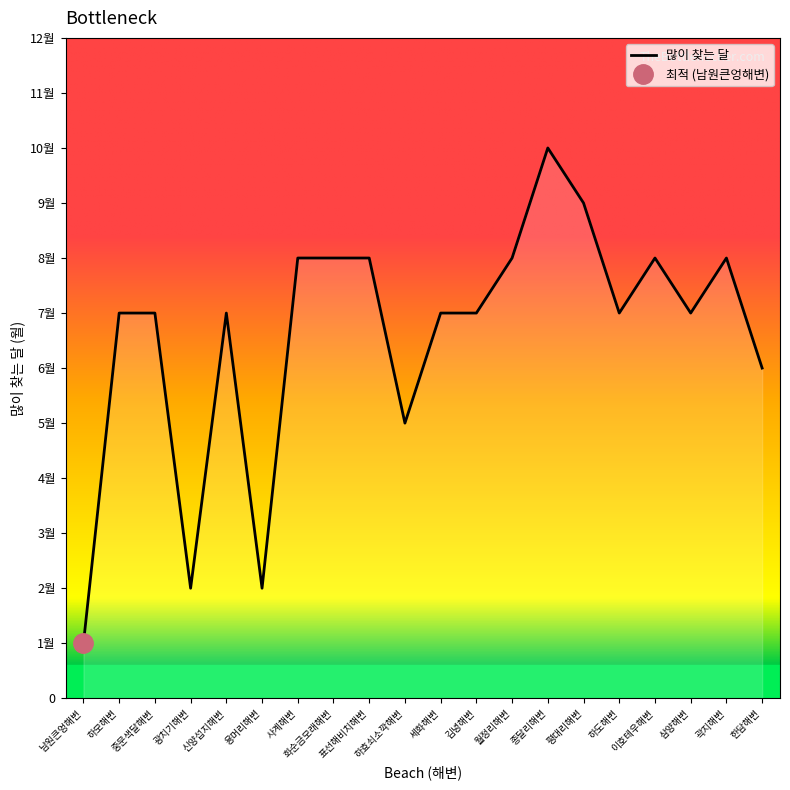

Does the chart have visible grid lines?

No